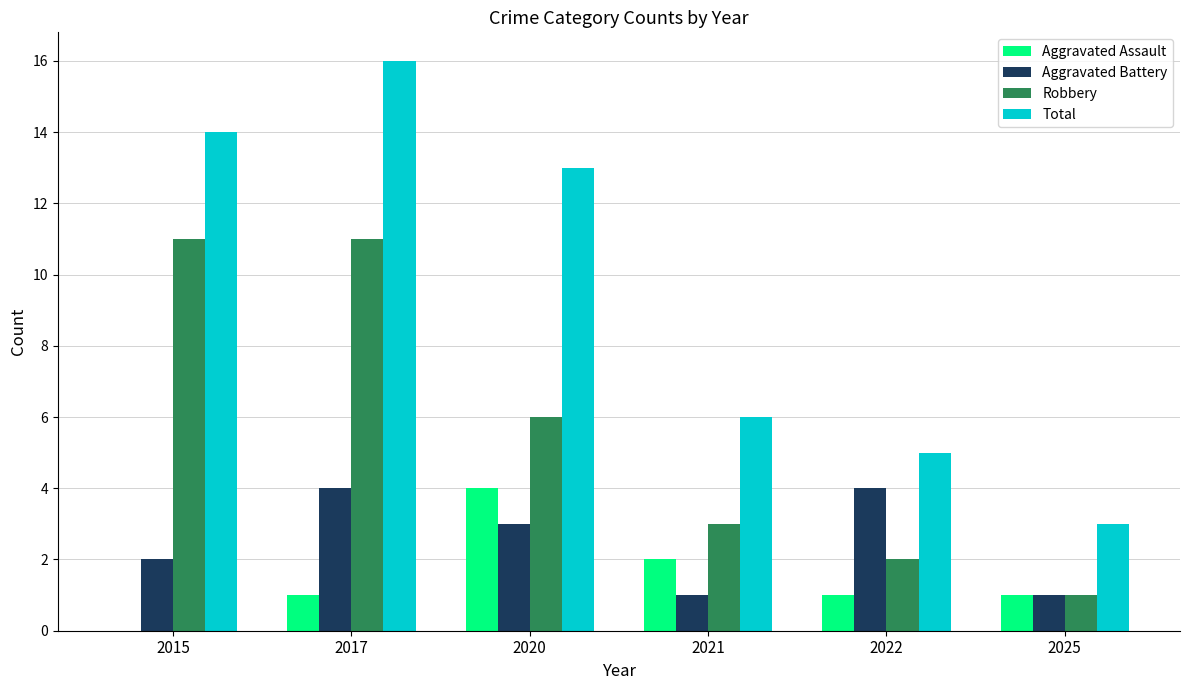

What are all the series names shown in the legend?

Aggravated Assault, Aggravated Battery, Robbery, Total